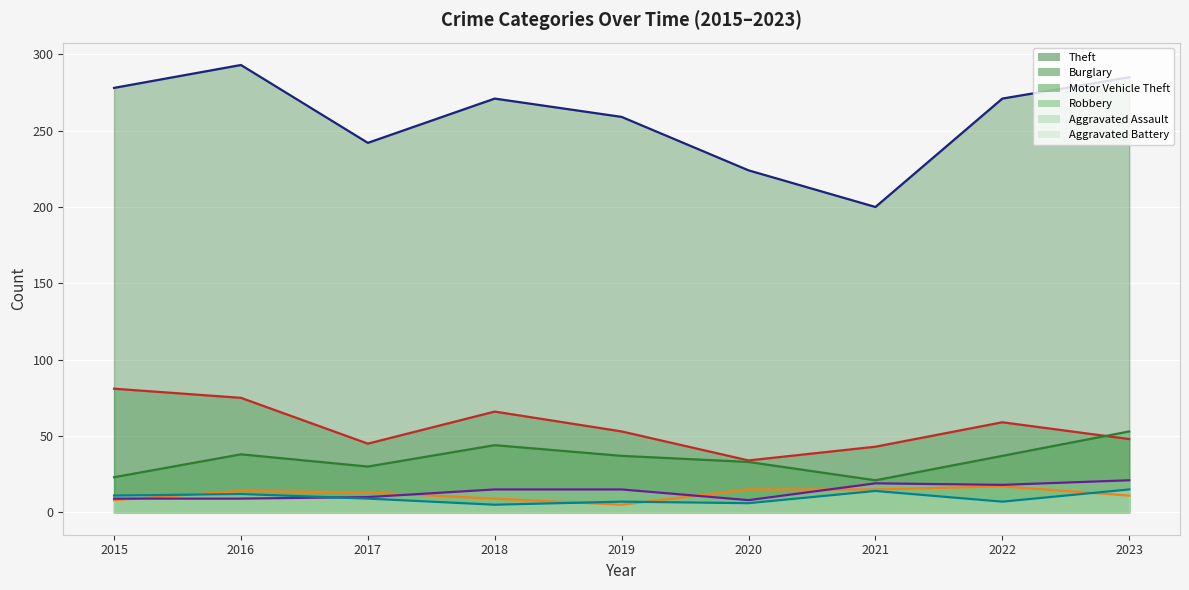

True or false: Aggravated Assault (line) has more than 1 interior local peaks.

False